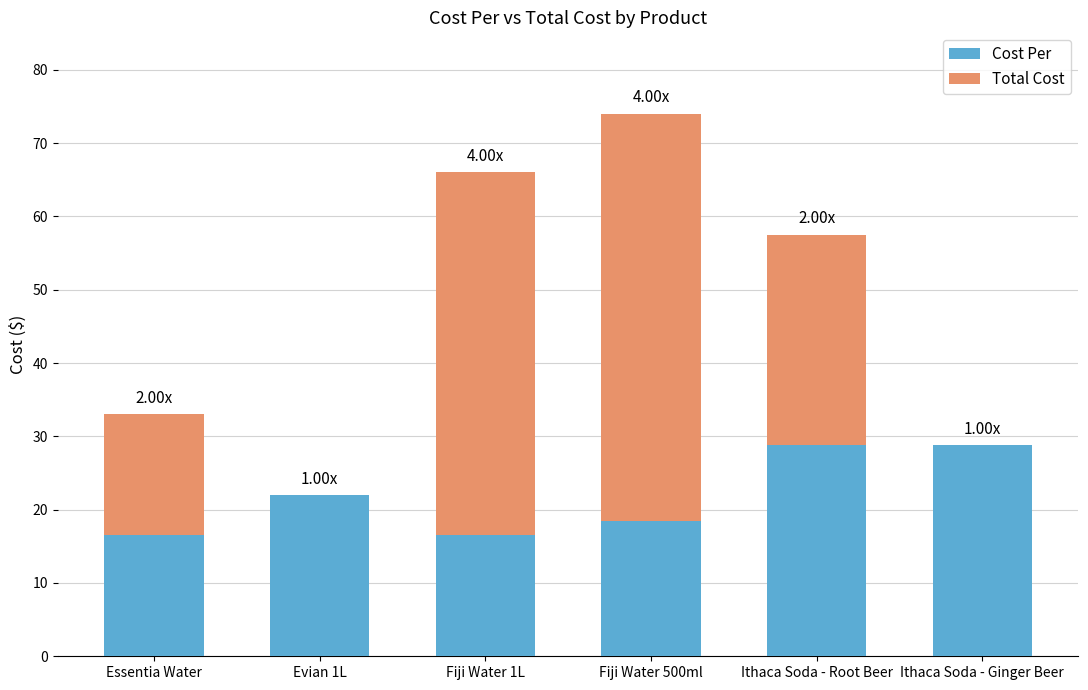

Are the bars grouped side by side (vs. stacked)?

No